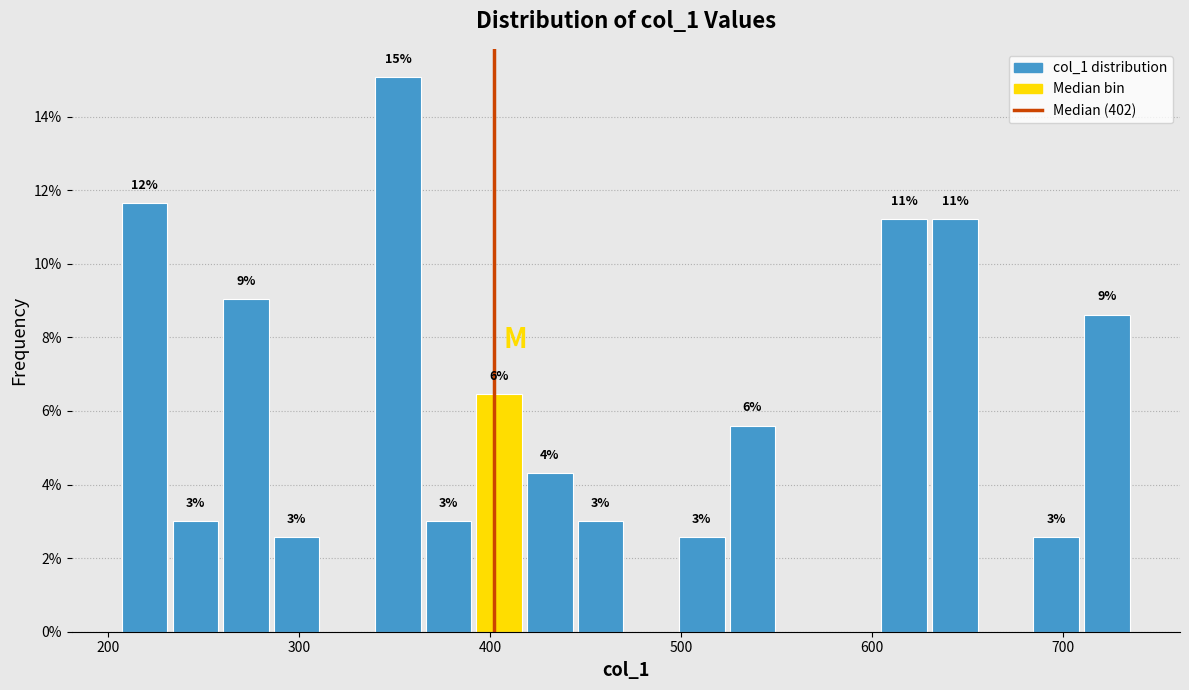

Around what value on the x-axis is the tallest bar? Give the approximate position of its centre, as read against the axis.

350